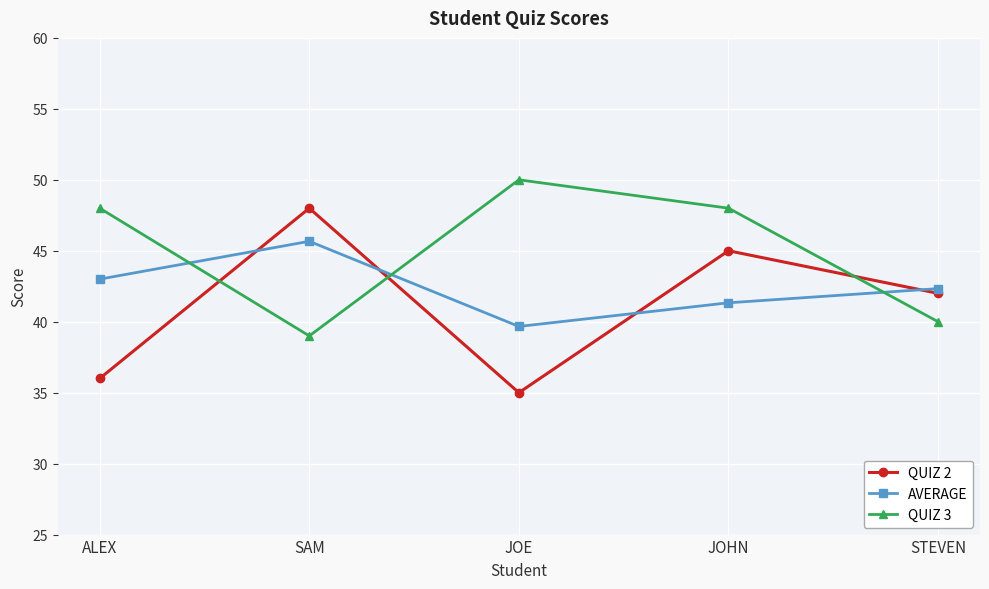

What is the spread (max minus min) of values at JOHN?

6.7